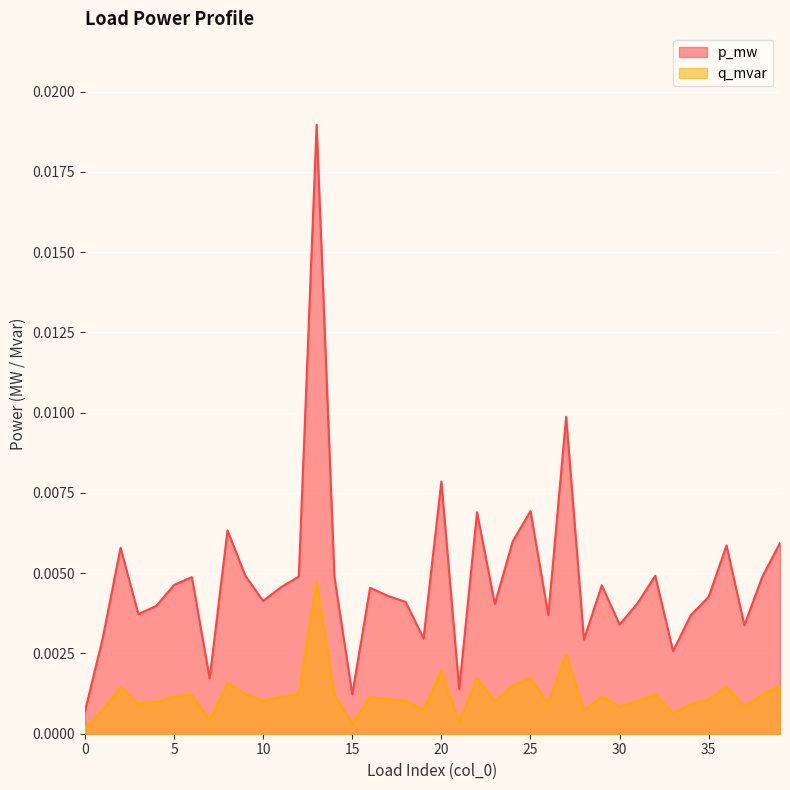

How many interior local peaks does the p_mw series have?

12